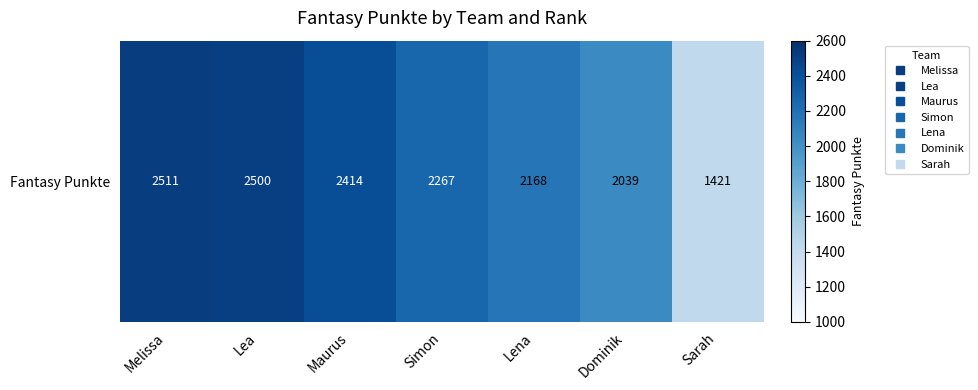

Read the value at Lea.

2500